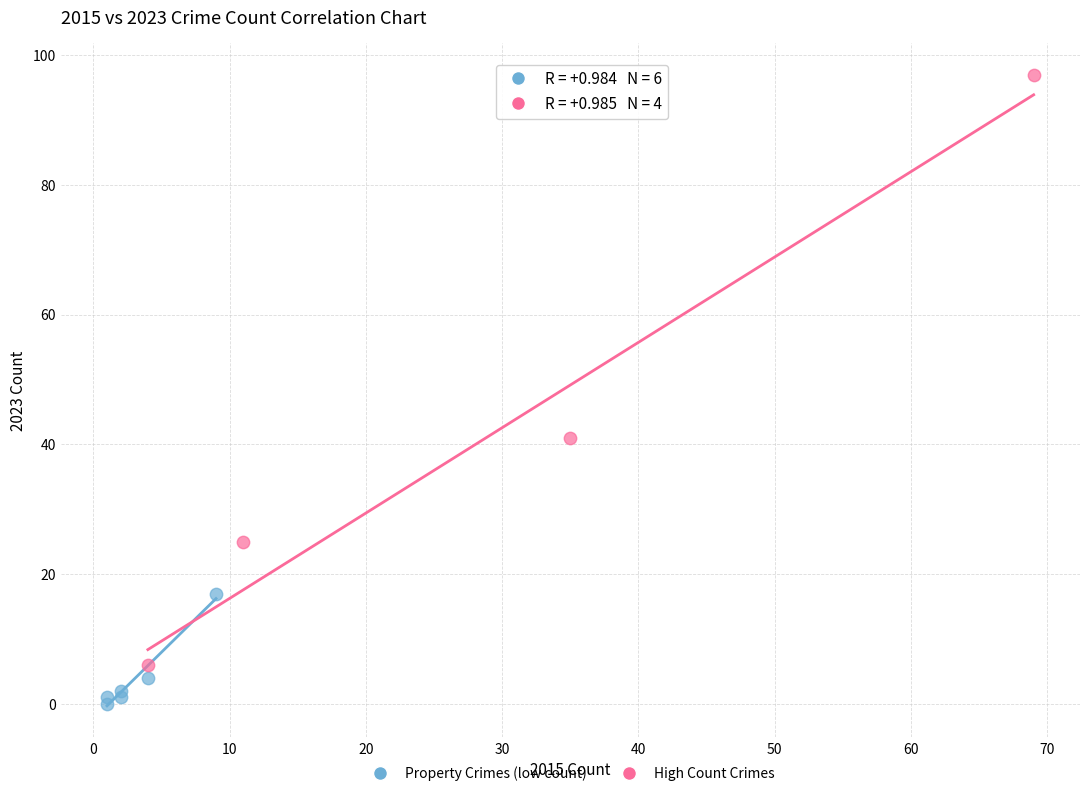

Which series has the widest spread of Y values?

High Count Crimes